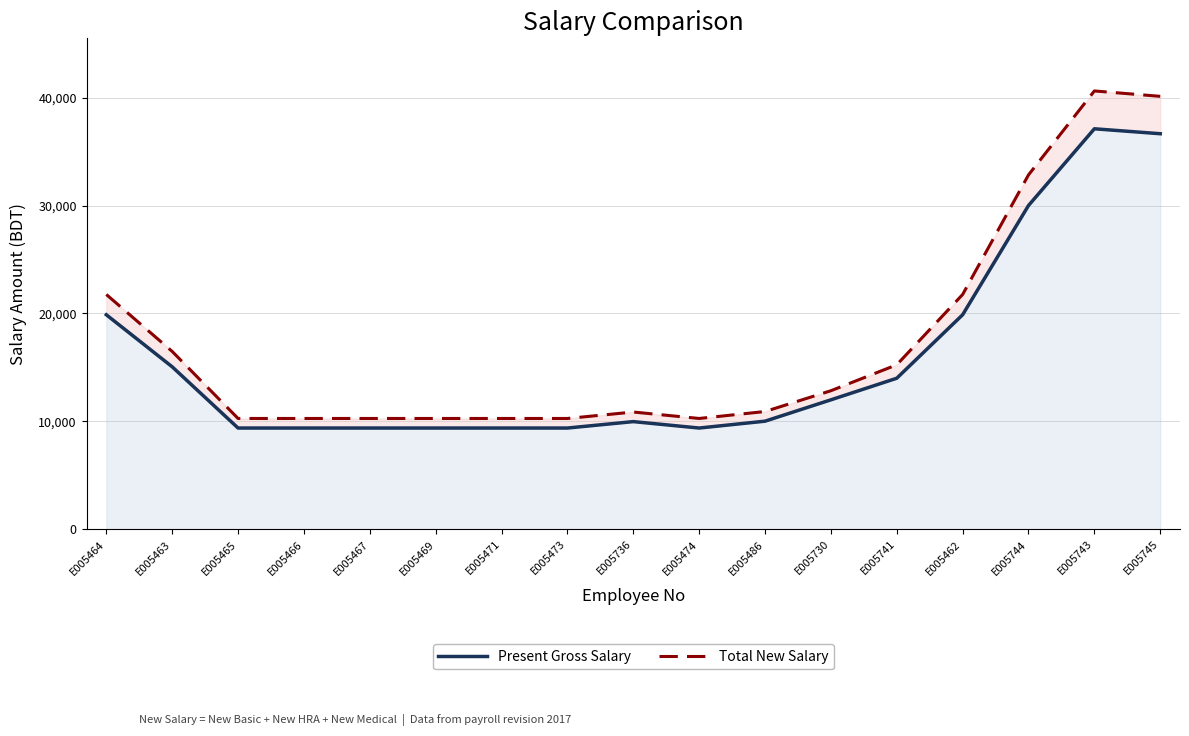

At E005466, list the series in order from largest to smallest.

Total New Salary, Present Gross Salary